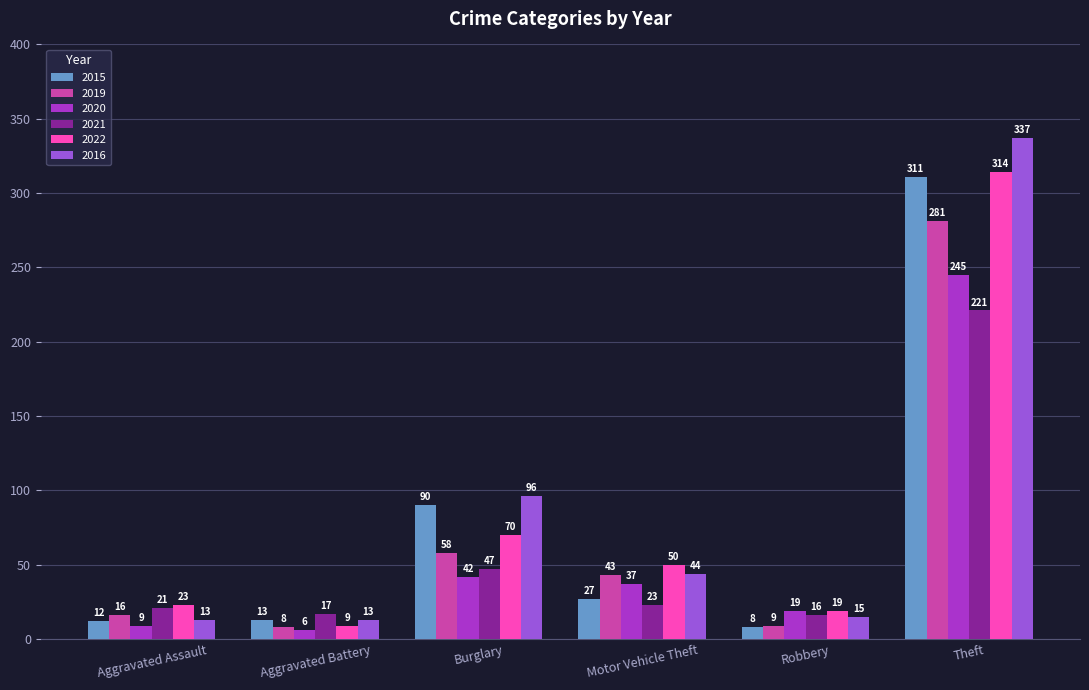

Reading left to right, transcribe all the data shown in this chart.

2015: 12	13	90	27	8	311
2019: 16	8	58	43	9	281
2020: 9	6	42	37	19	245
2021: 21	17	47	23	16	221
2022: 23	9	70	50	19	314
2016: 13	13	96	44	15	337